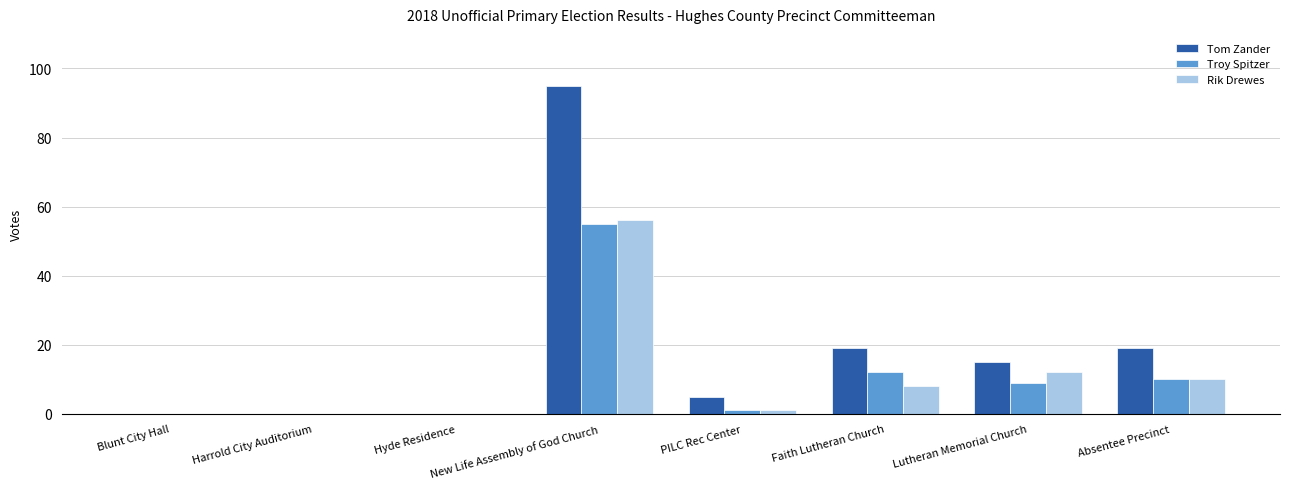

Between Hyde Residence and Faith Lutheran Church, which series saw the biggest shift?

Tom Zander